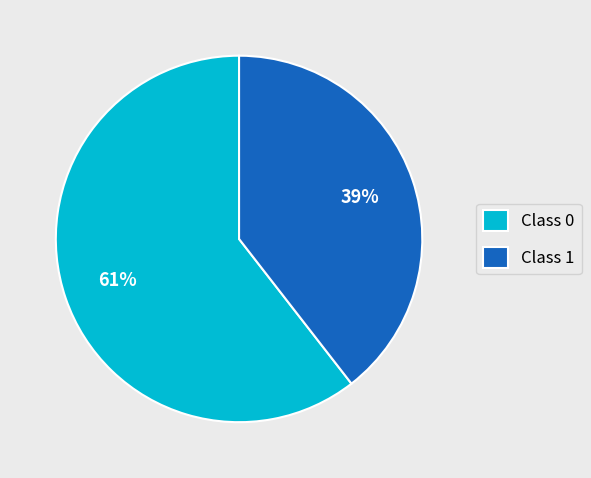

To the nearest percent, what percentage of the pie is Class 0?

61%